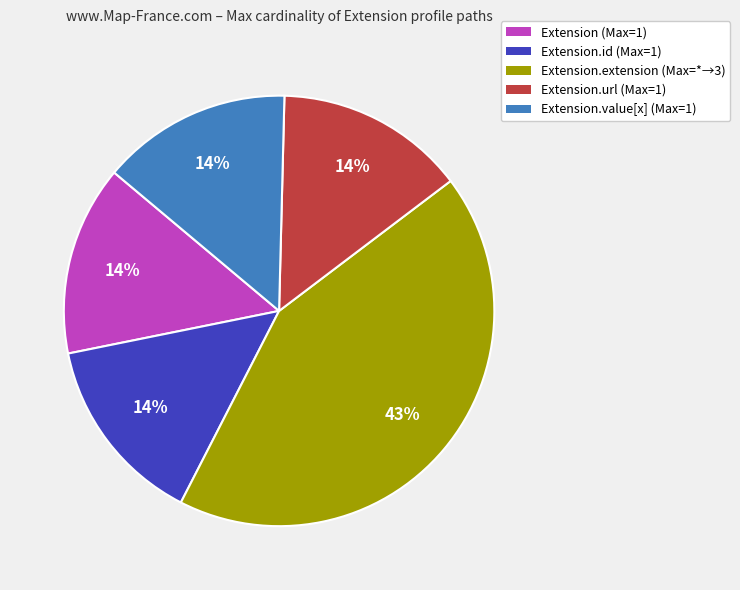

Is there any slice that represents more than half of the pie?

No